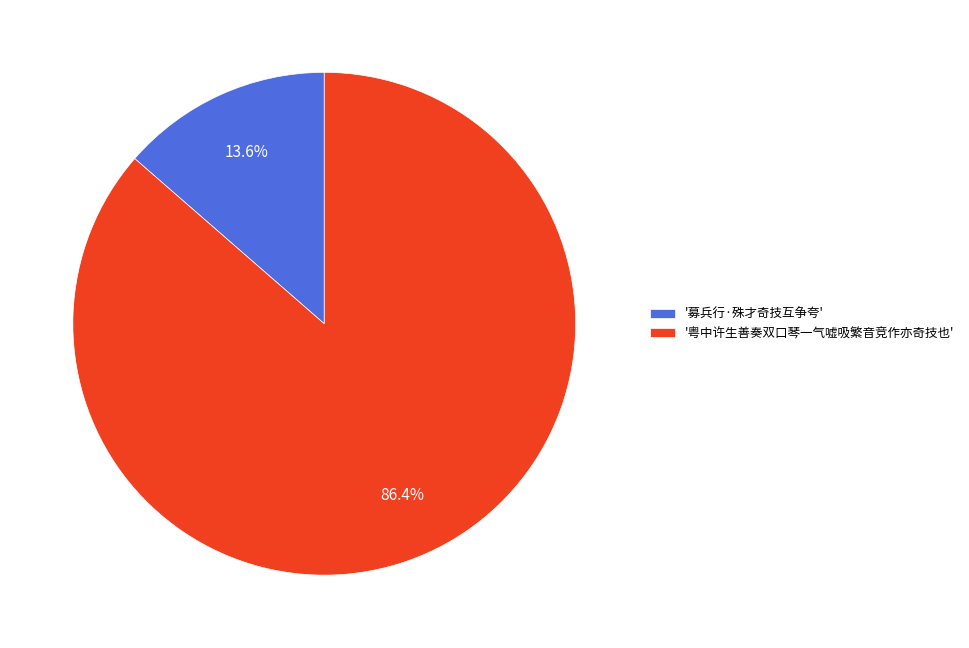

Rank the categories by value from lowest to highest.

'募兵行·殊才奇技互争夸', '粤中许生善奏双口琴一气嘘吸繁音竞作亦奇技也'